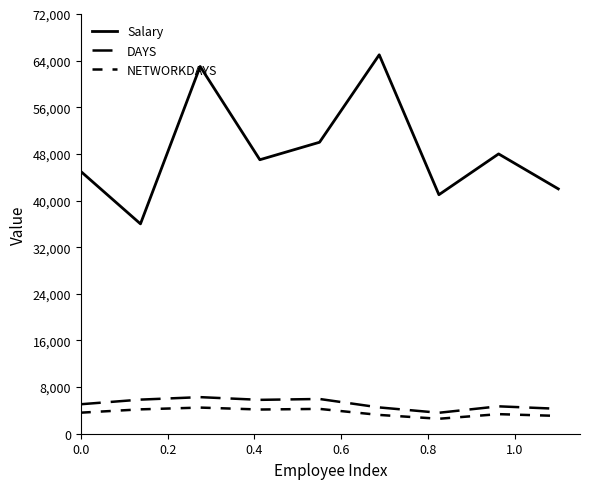

Is this an area chart (filled region under the line)?

No